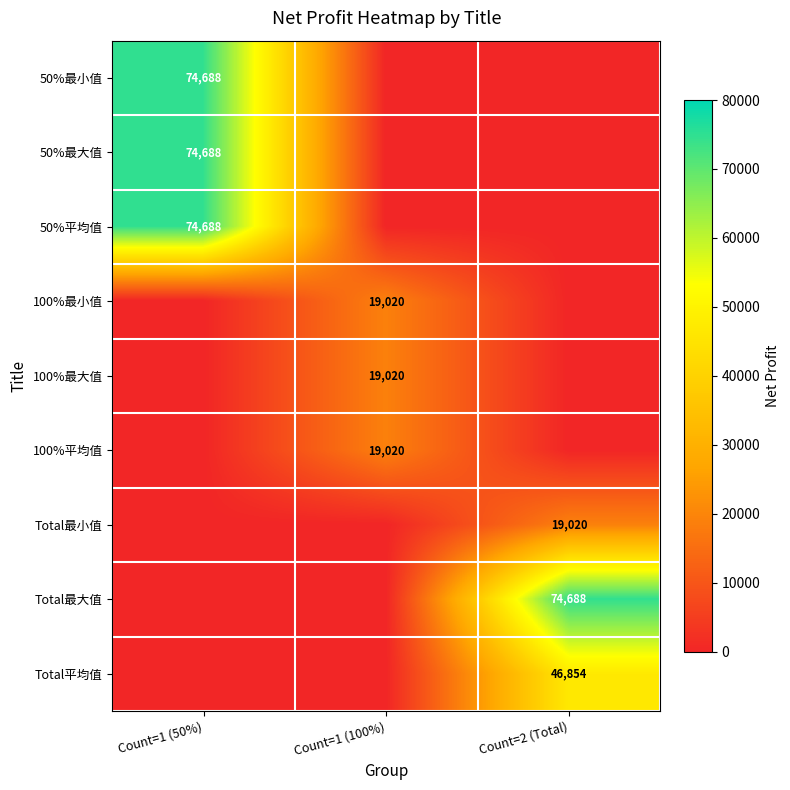

What is the greatest value displayed?

74687.5